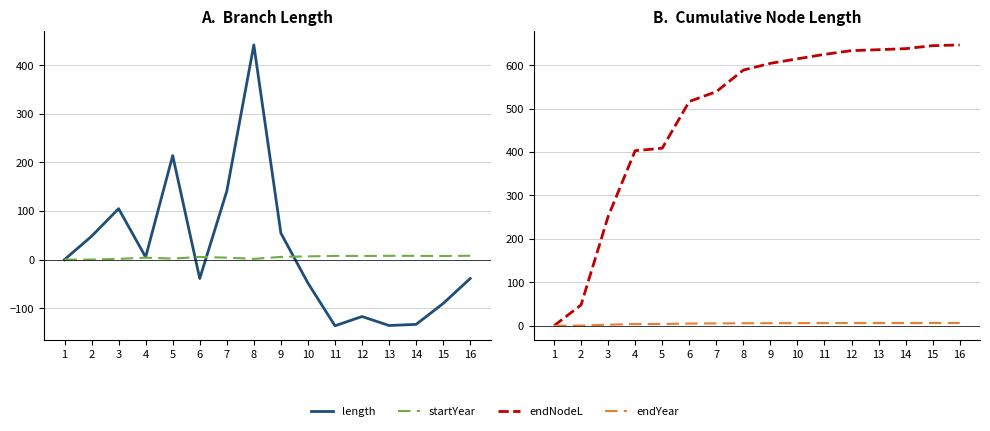

What are all the series names shown in the legend?

length, startYear, endNodeL, endYear